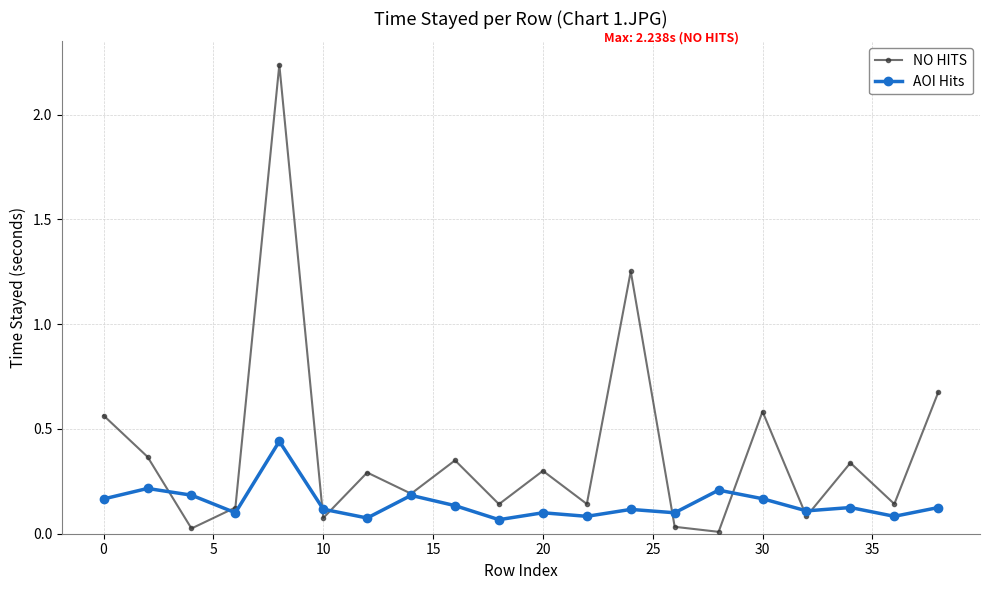

What is the difference between the second highest and minimum values in the NO HITS series?

1.2